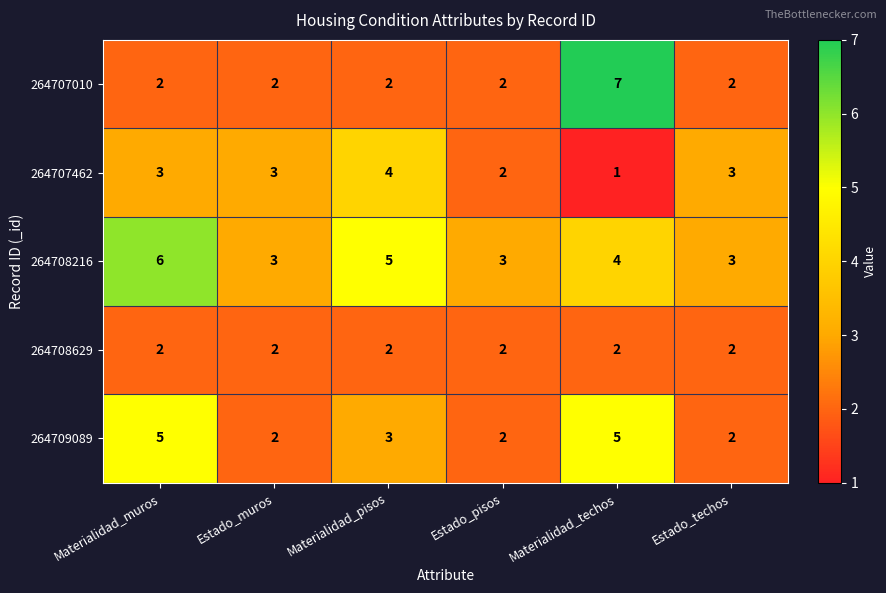

How many distinct data groups are displayed?

5